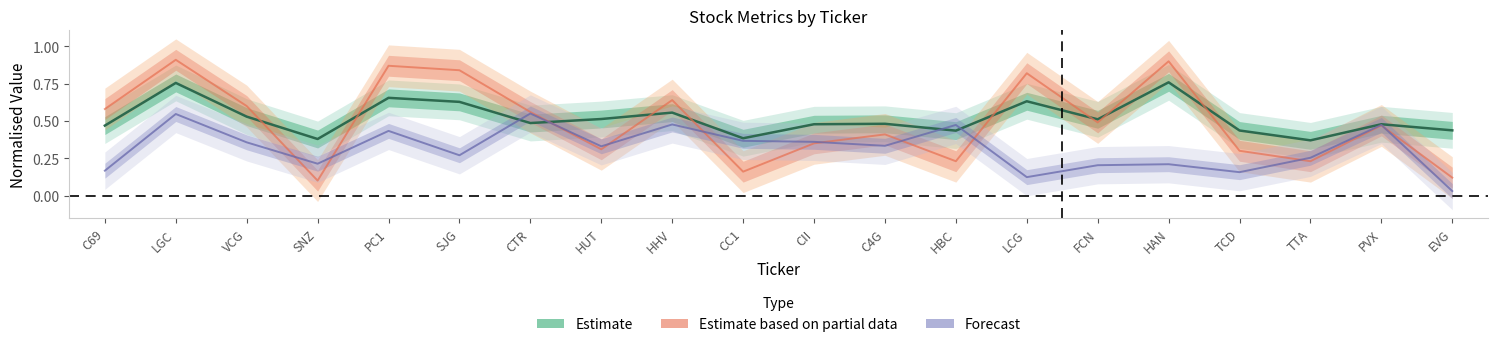

Which category has the highest value in the Estimate series?

HAN